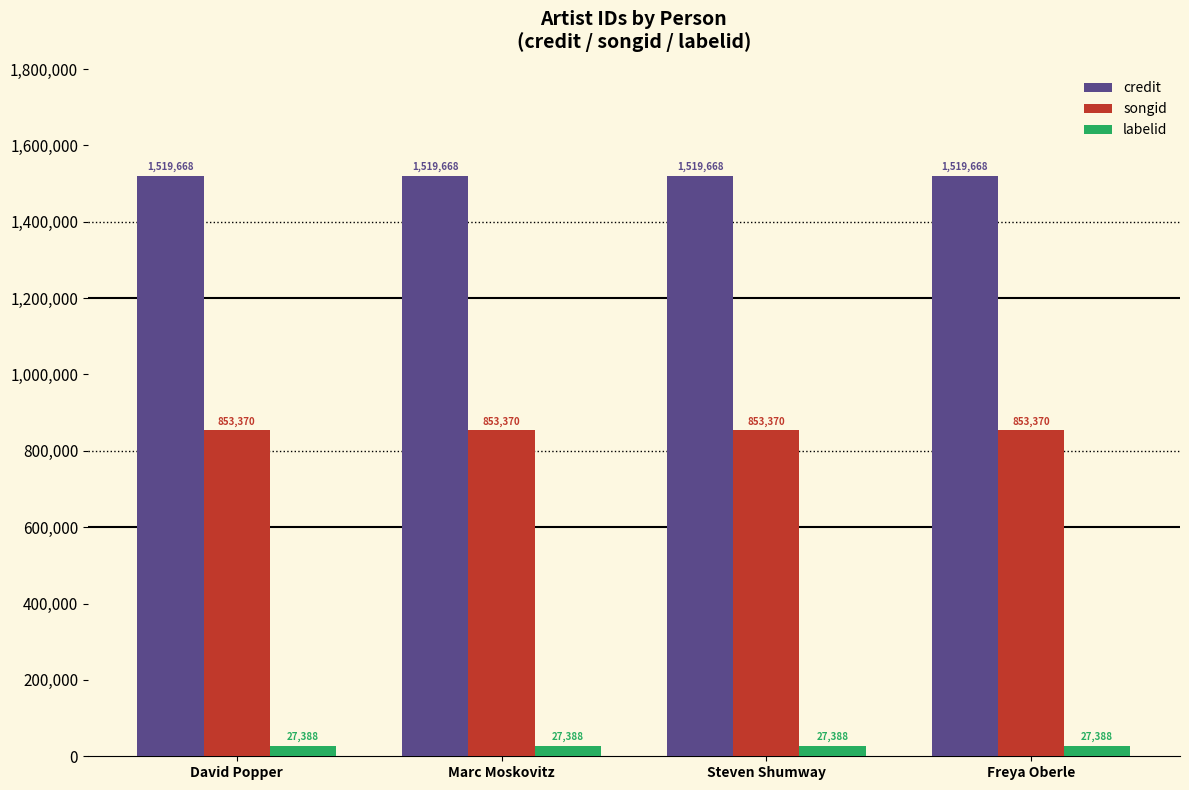

What is the value of the labelid bar at the 3rd from the left?

27388